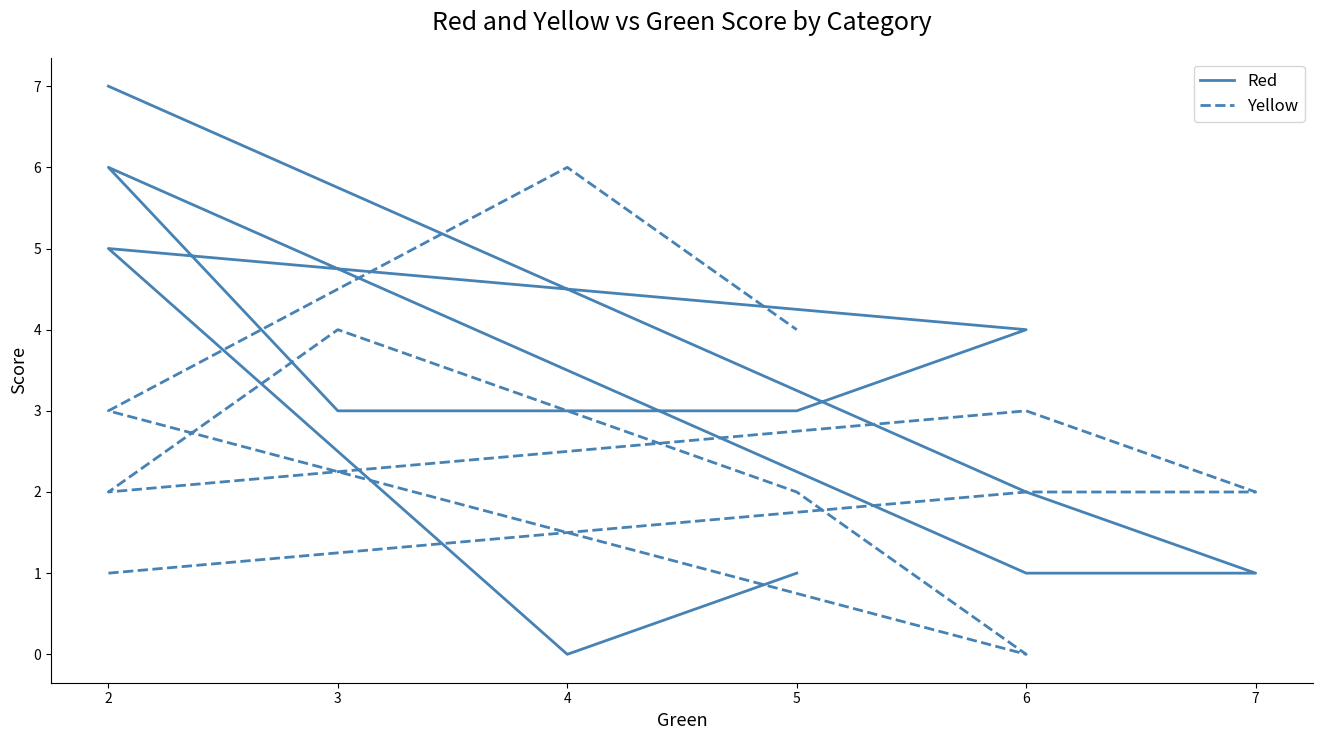

How many lines are shown in the chart?

2